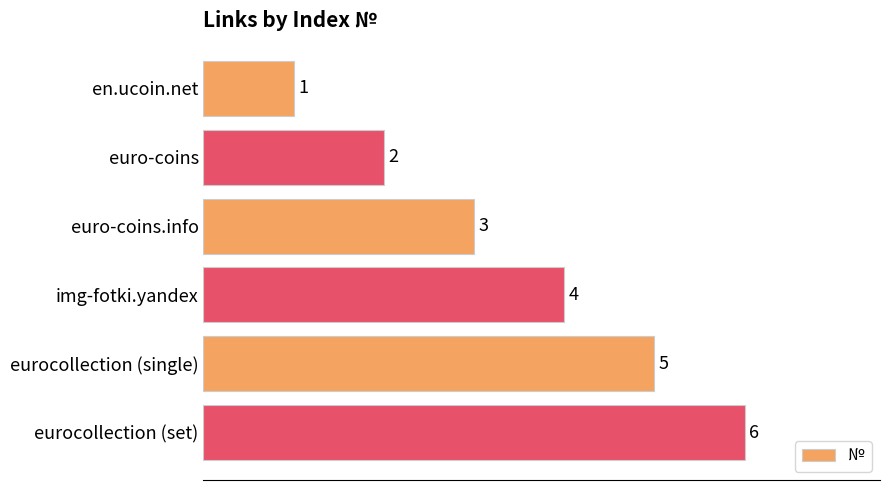

At which label is the value closest to 3?

euro-coins.info